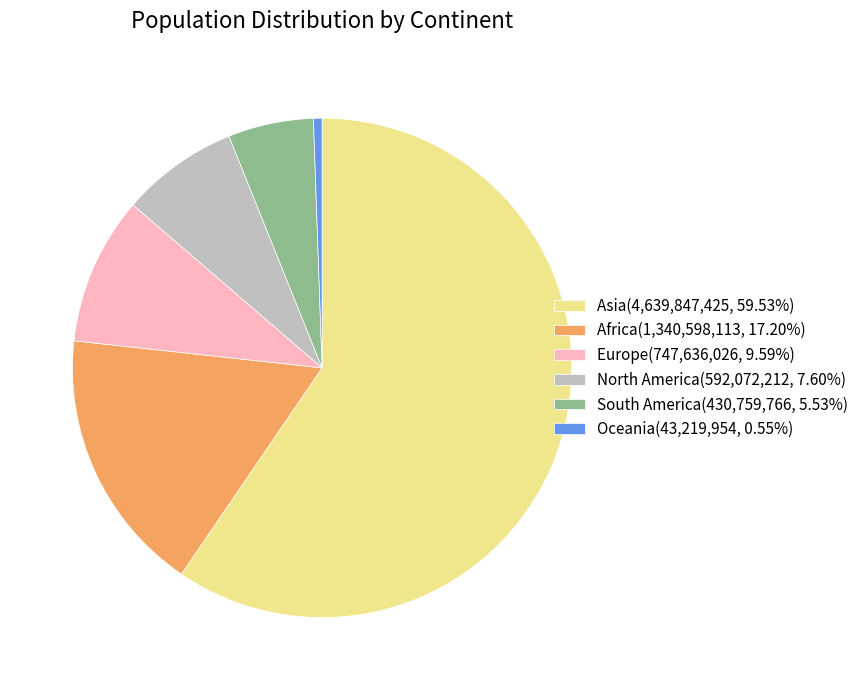

Combined, do Oceania(43,219,954, 0.55%) and South America(430,759,766, 5.53%) account for over 50%?

No